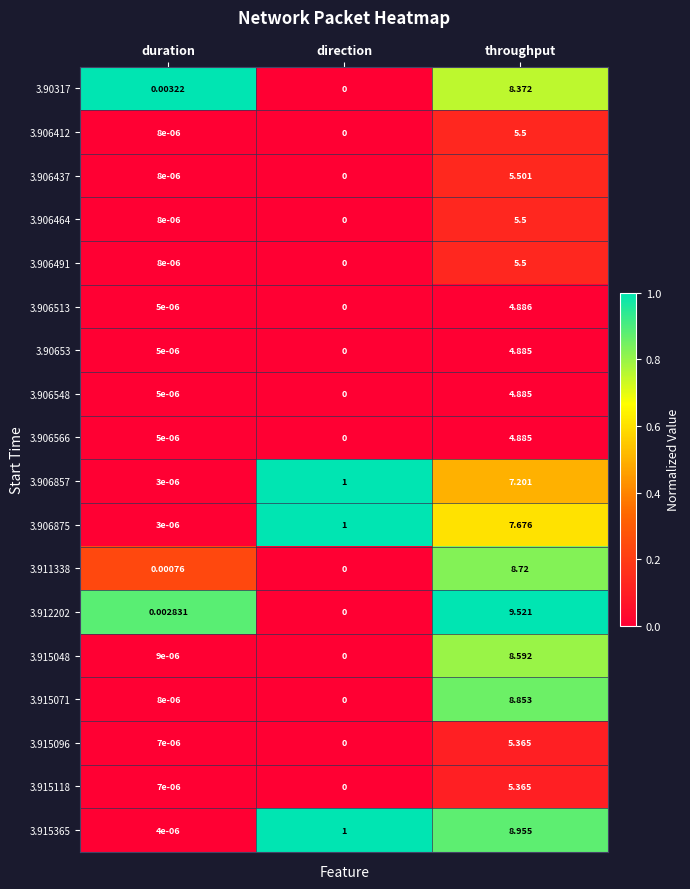

How many data points in 3.915365 are less than 1?

1